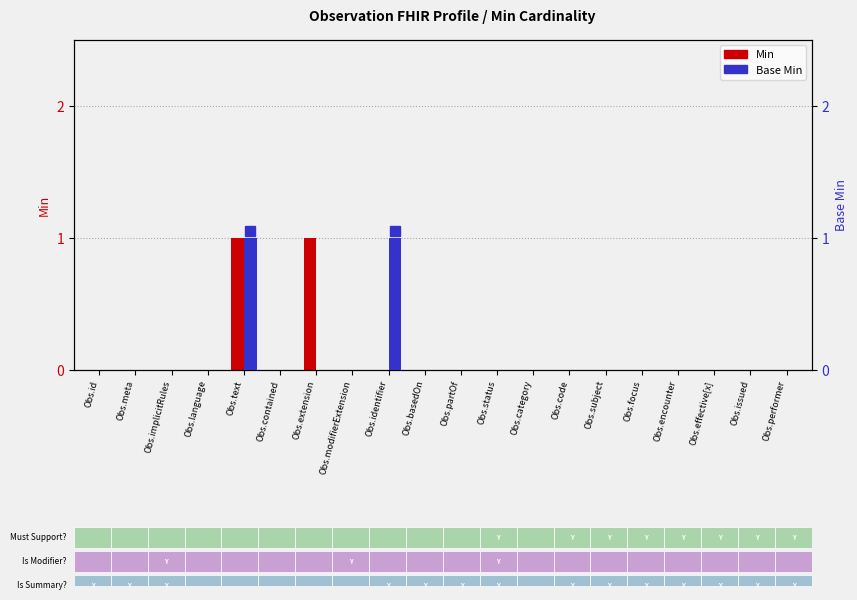

How many groups of bars are there?

20